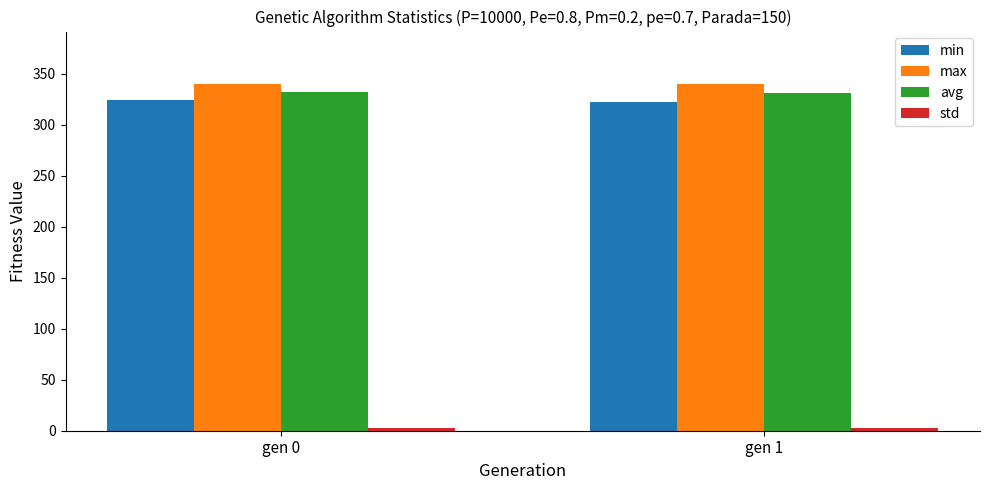

What is the minimum value for avg?

331.4